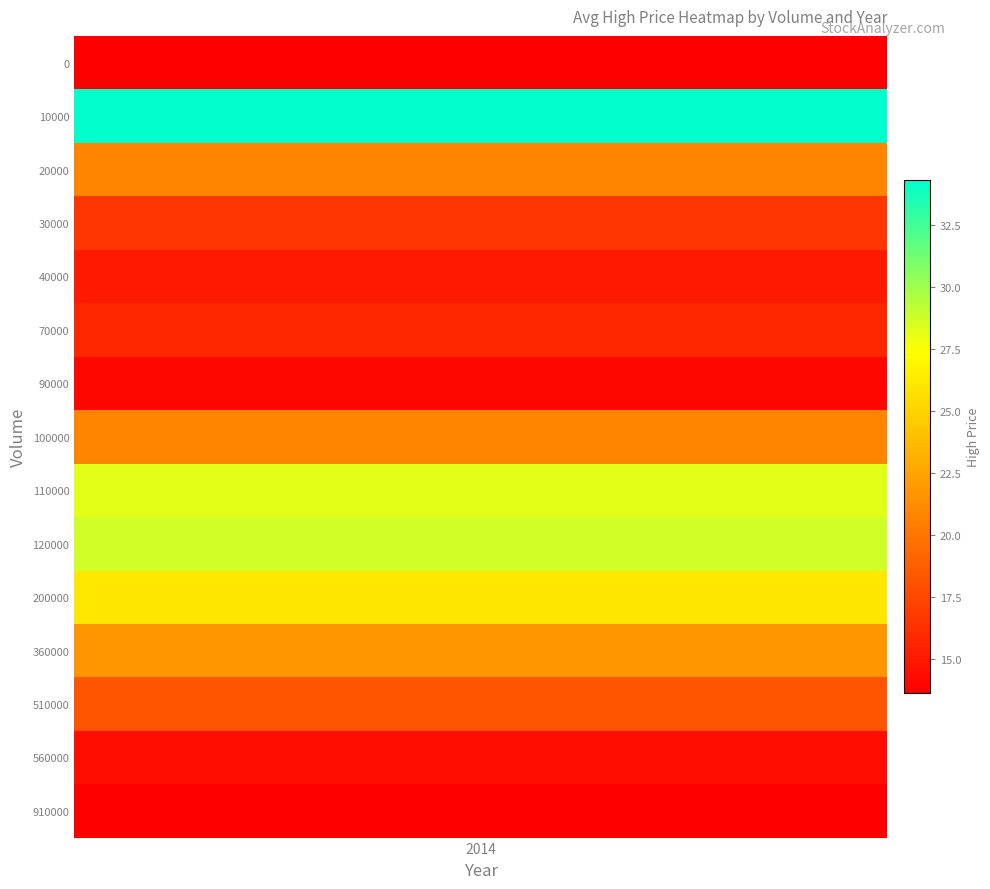

Where is the data nearest to the value 23?

360000